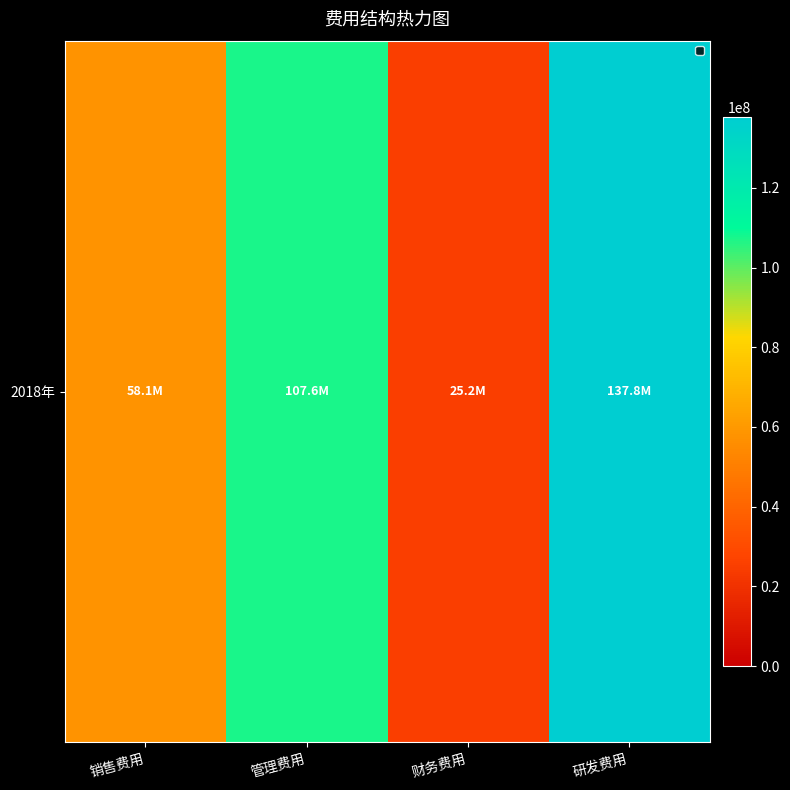

What is the sum of the values at 销售费用 and 管理费用?

165708528.3